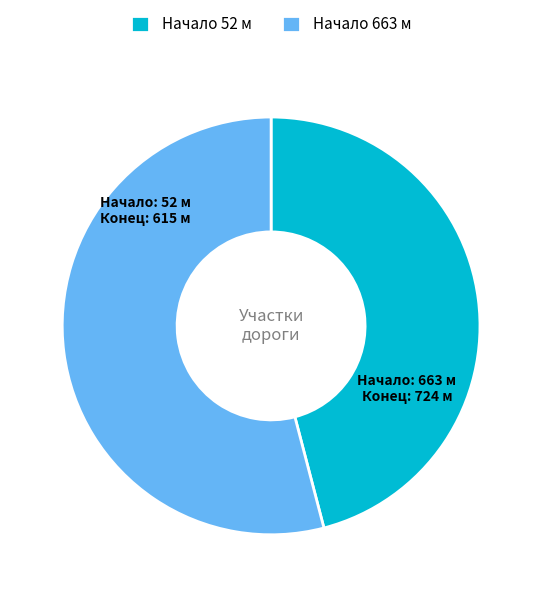

Which category has the smallest portion of the pie?

Начало 52 м